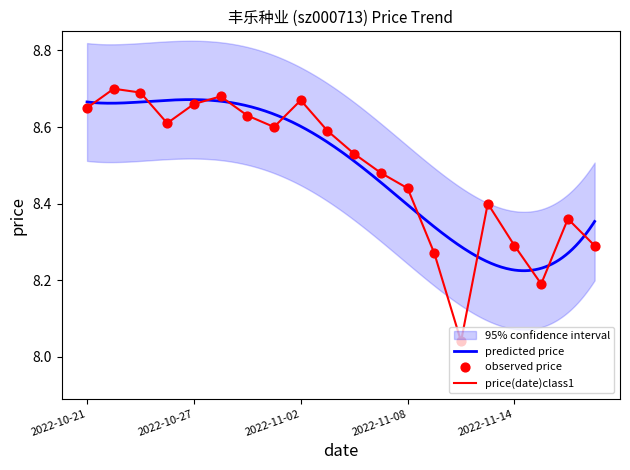

What is the change in value from 2022-11-04 to 2022-11-15?

-0.3